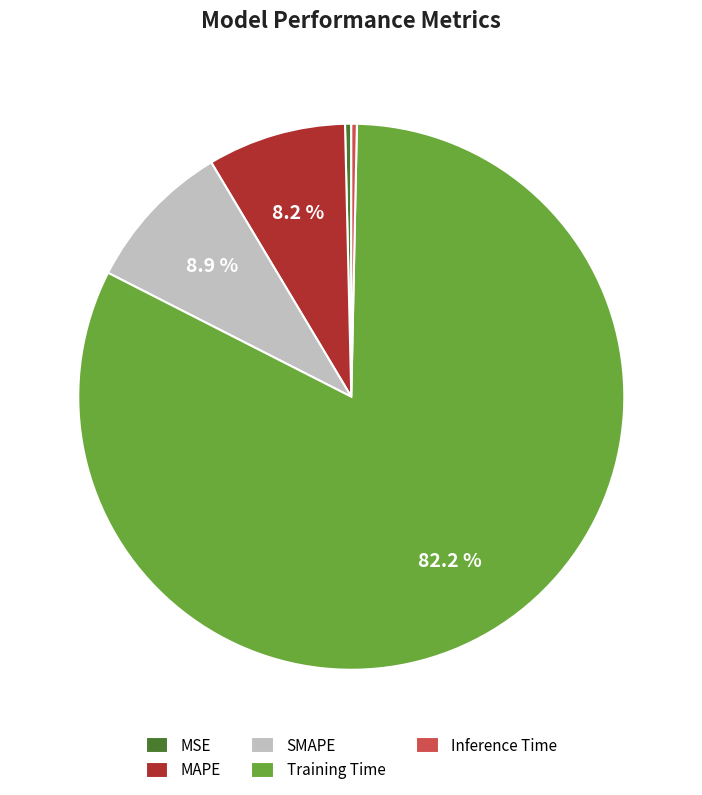

Is it true that MSE is 0% of the pie?

True